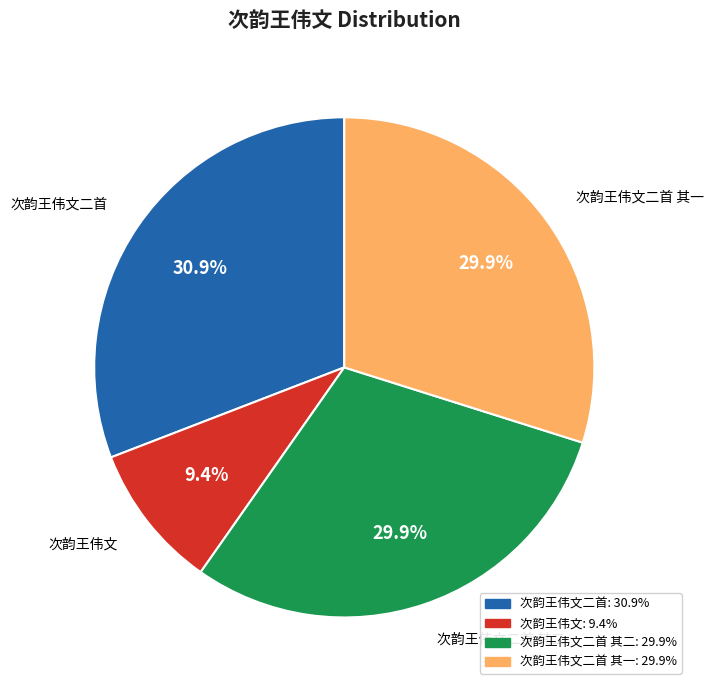

Between 次韵王伟文 and 次韵王伟文二首 其一, which is larger?

次韵王伟文二首 其一